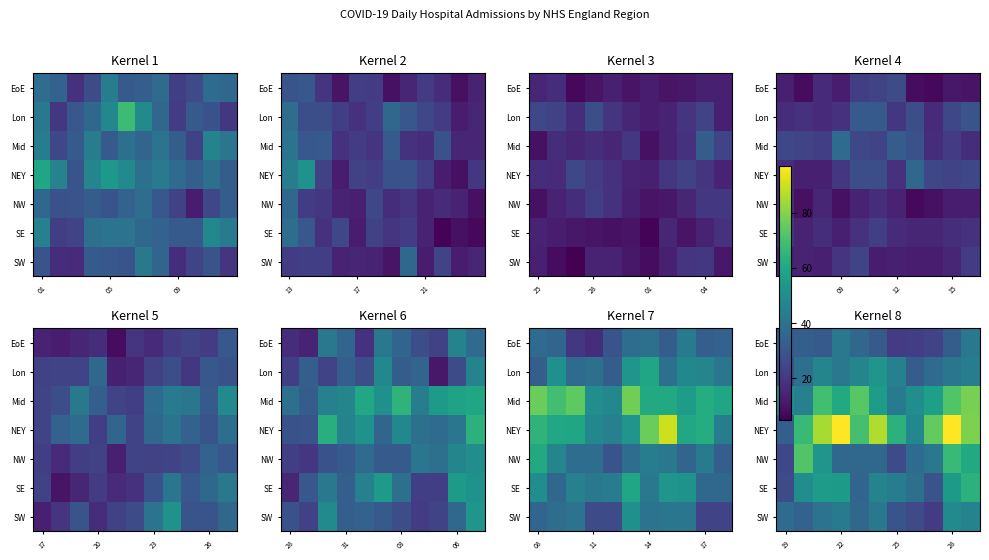

At which category is the sum across all series the highest?

10